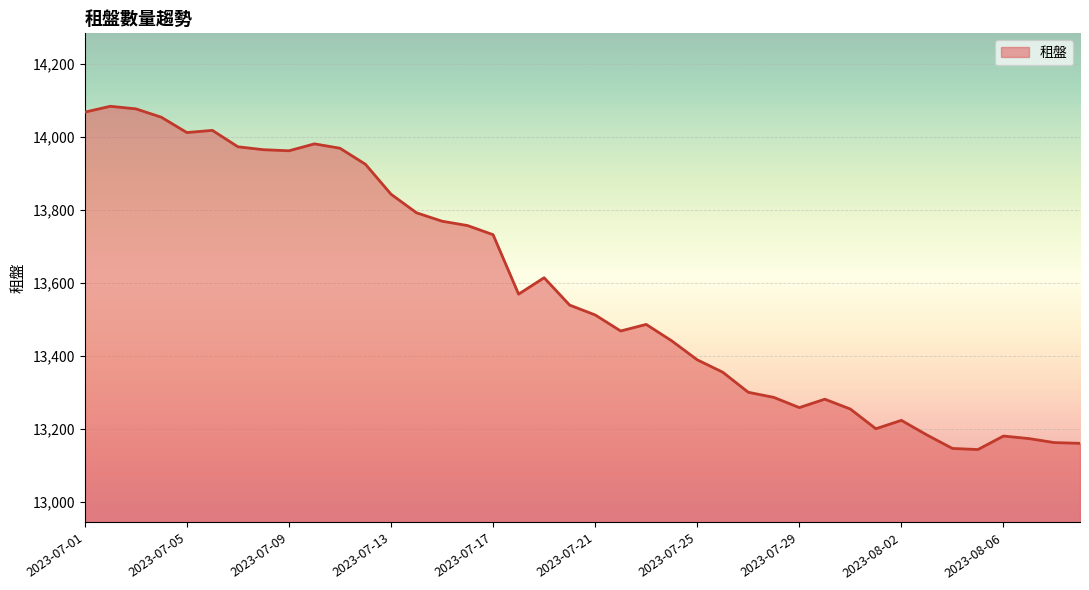

True or false: the data has more than 2 interior local peaks.

True